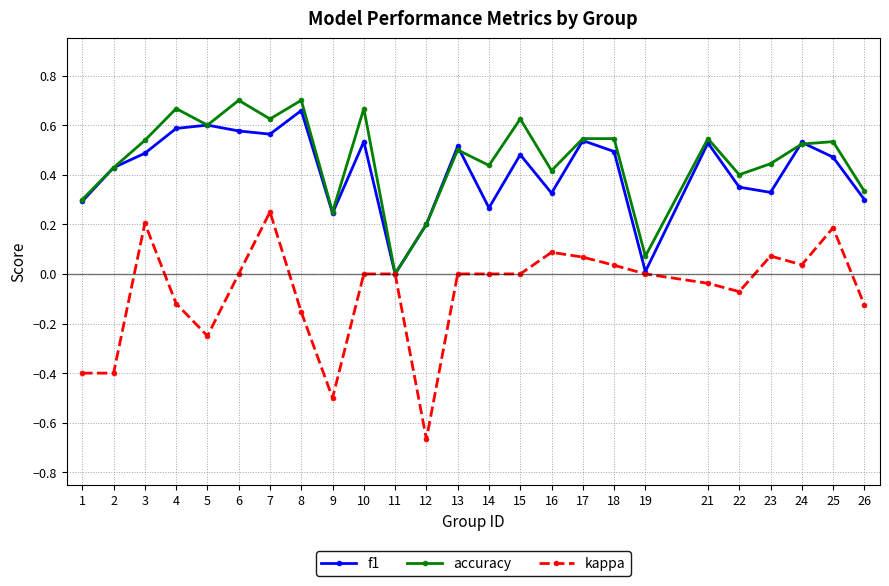

Which category has the highest value in the f1 series?

8